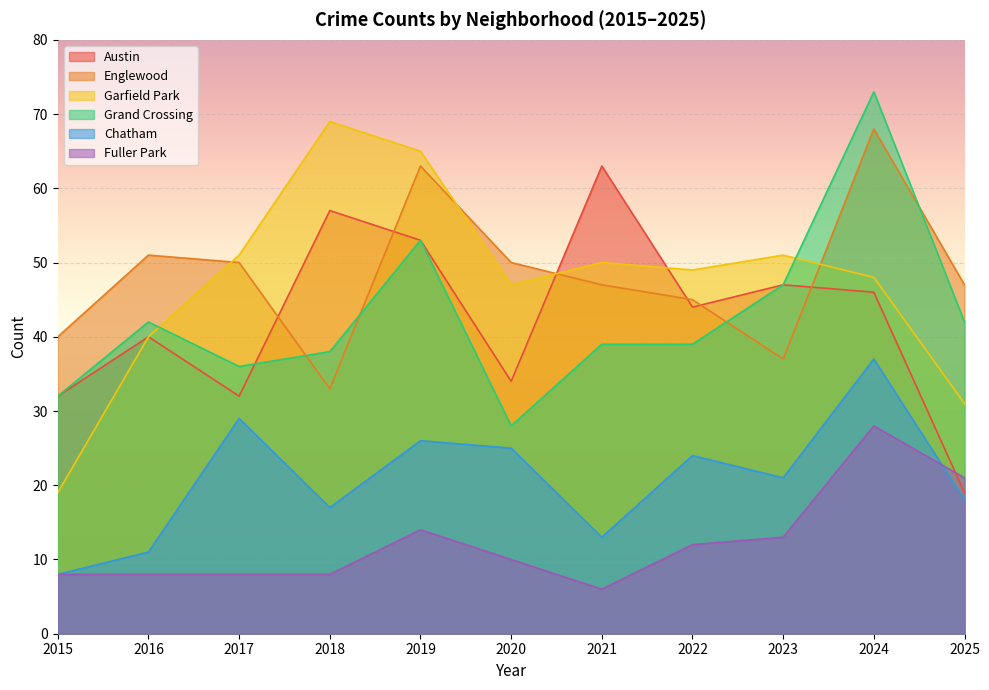

Rank the series by their maximum value, from highest to lowest.

Grand Crossing, Garfield Park, Englewood, Austin, Chatham, Fuller Park